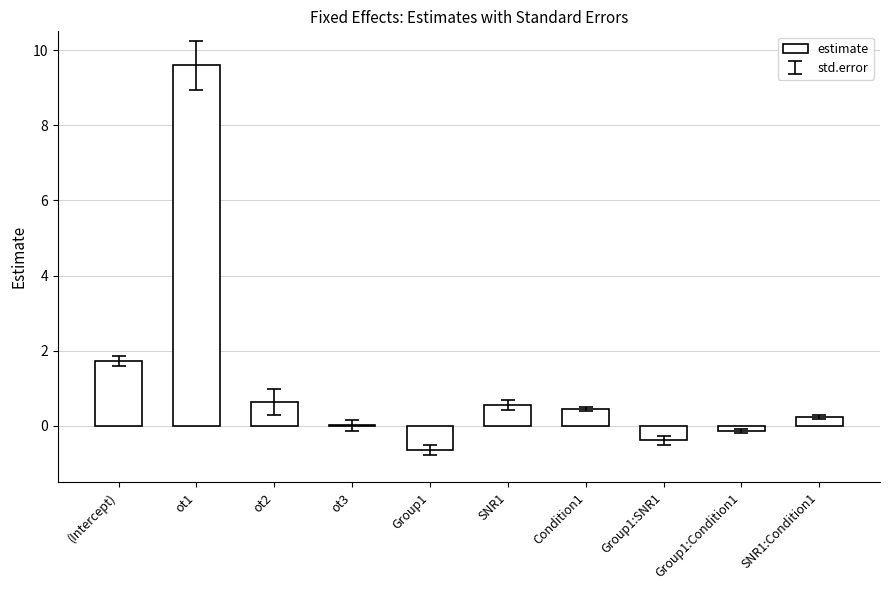

What is the sum of all values?

12.1